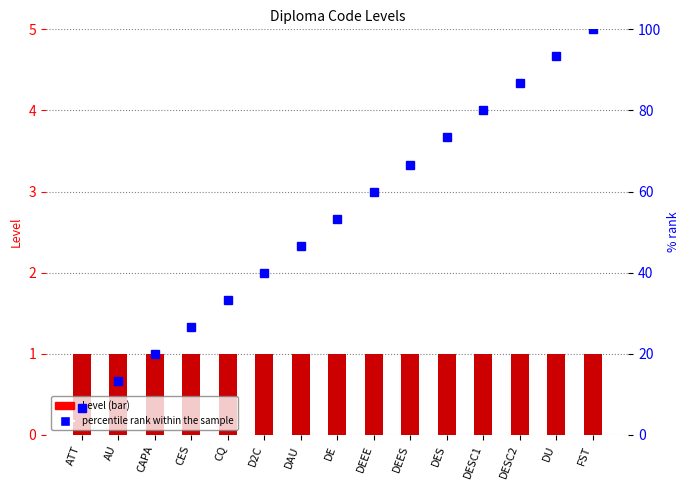

What is the highest value of the Level series?

1.0